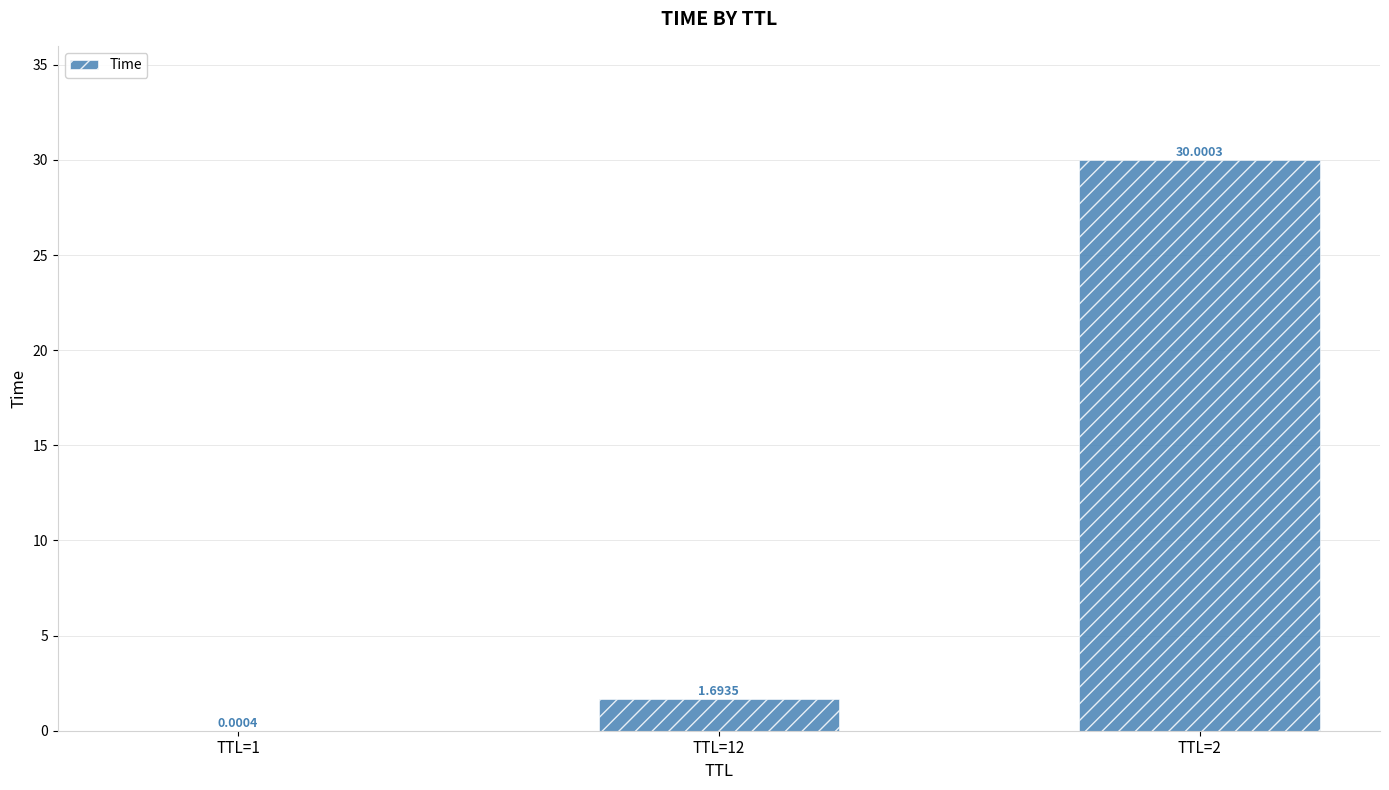

What is the sum of all values?

31.7